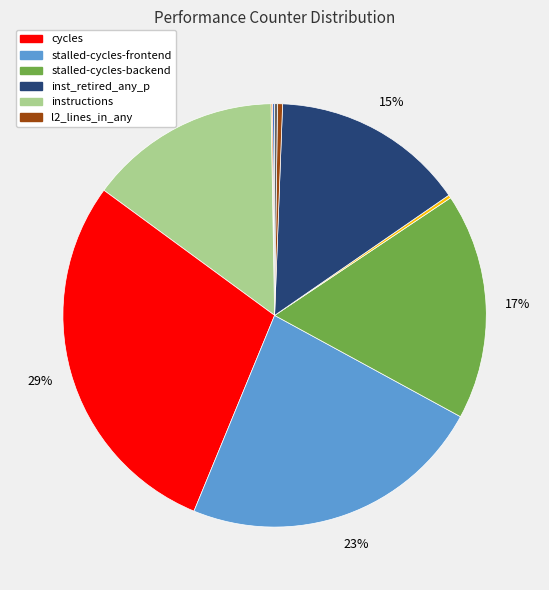

To the nearest percent, what is the average slice percentage?

10%